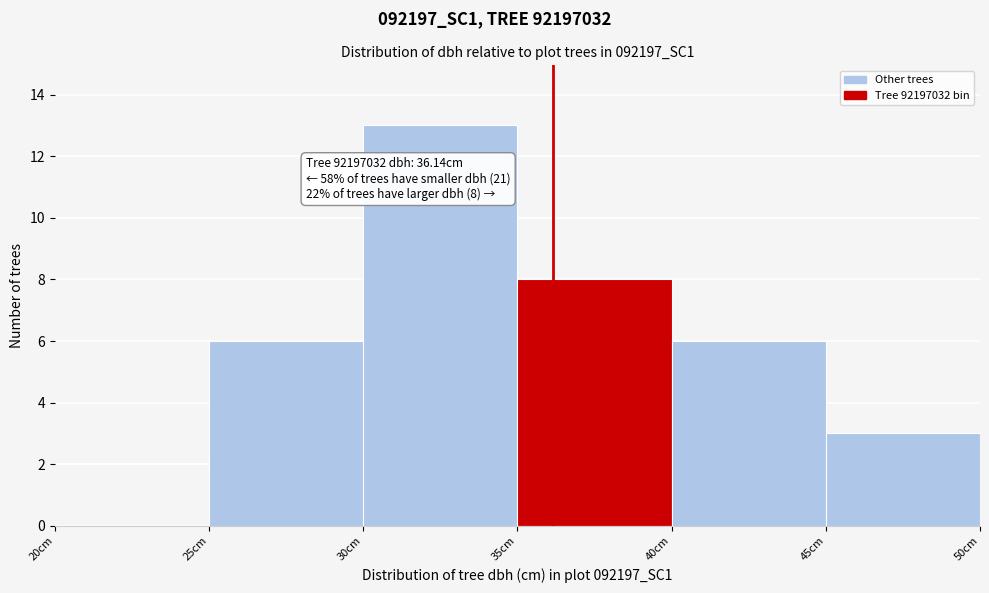

Which range on the x-axis has the tallest bar?

30 to 35